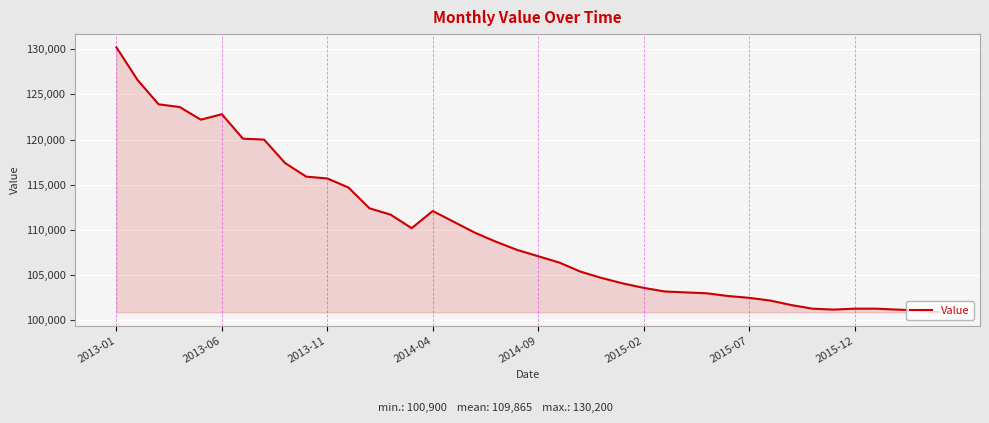

What is the minimum value shown in the chart?

100900